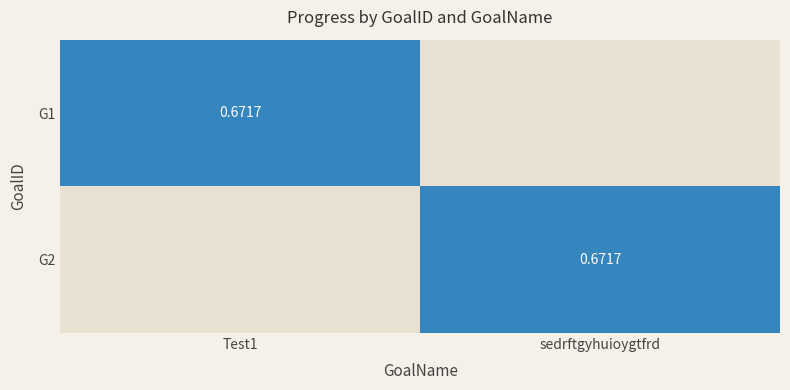

At which label does G1 reach its peak?

Test1